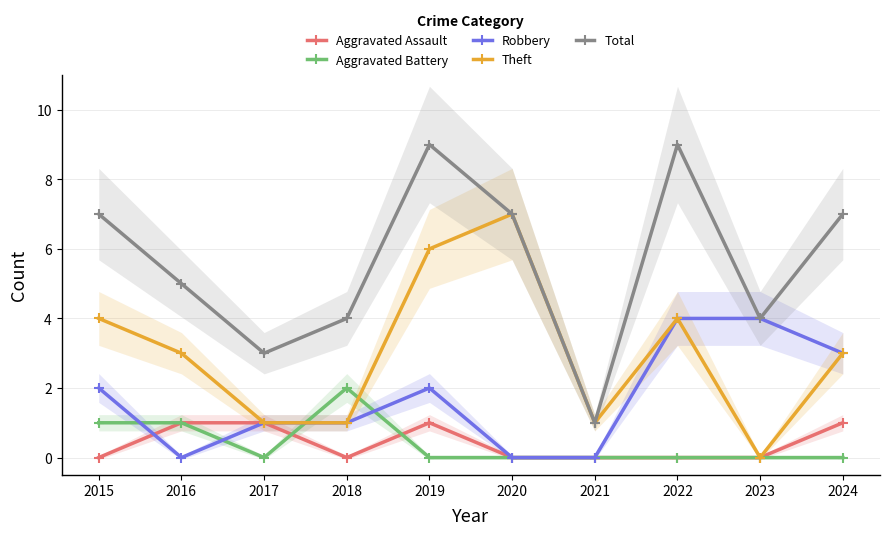

The Aggravated Battery series shows -1 at 2017. True or false?

False